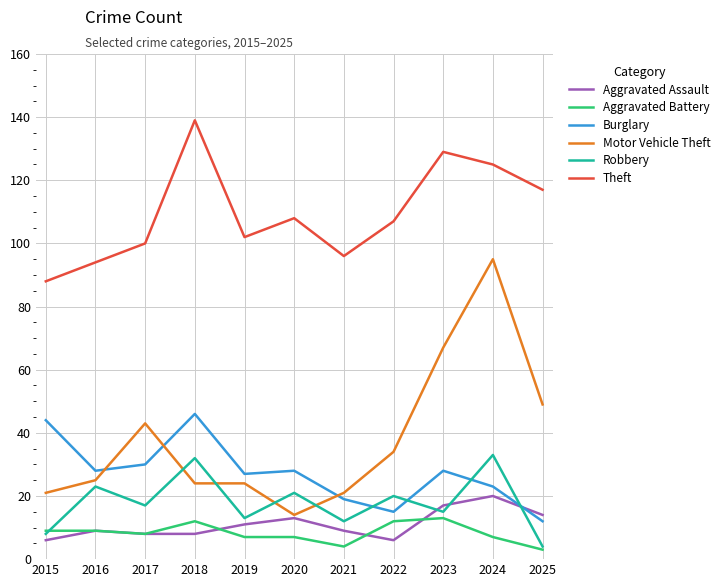

Read the Motor Vehicle Theft value at 2016.

25